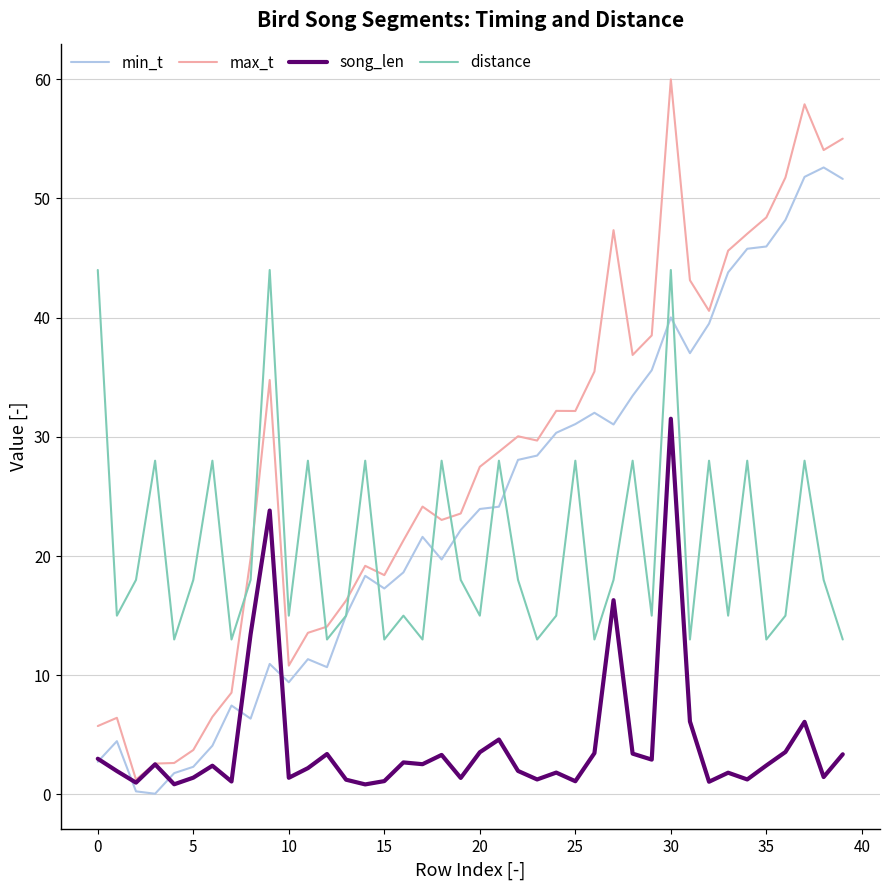

Which series has the largest range (max minus min)?

max_t